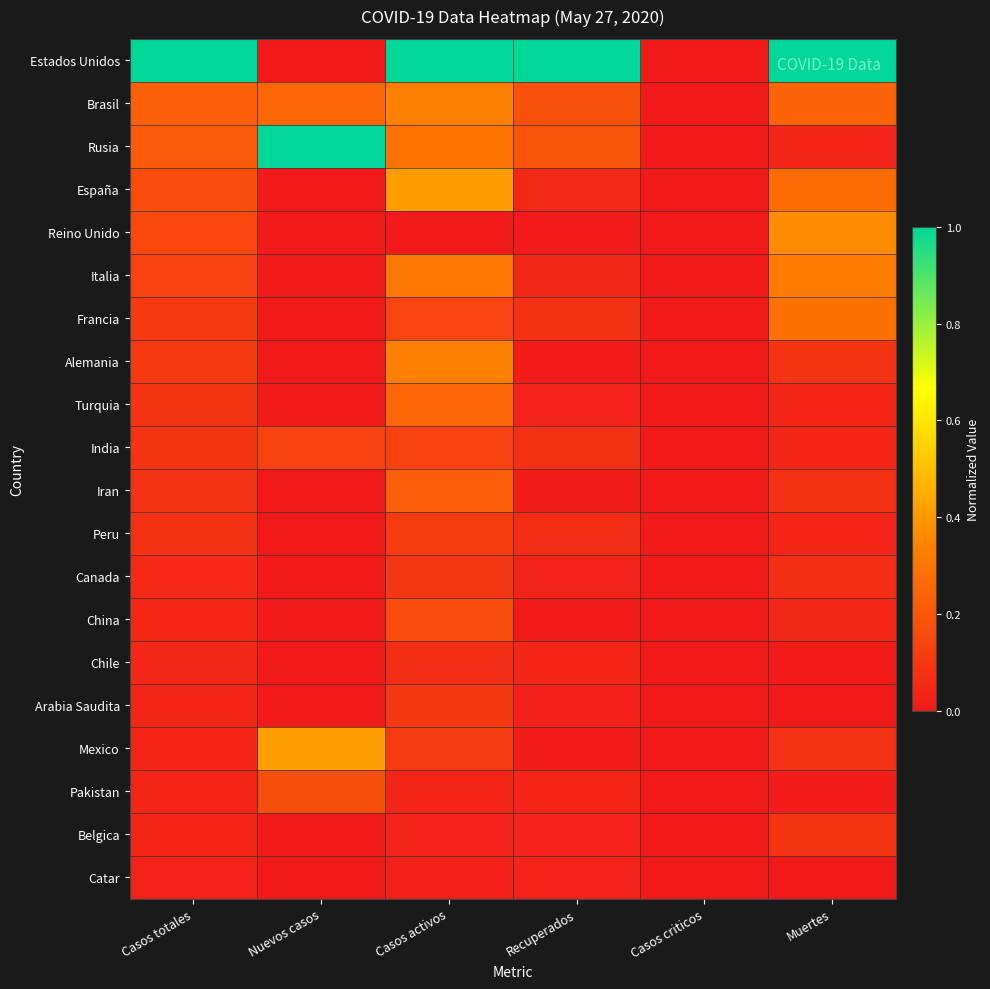

Between Casos activos and Casos criticos, which series saw the biggest shift?

Estados Unidos